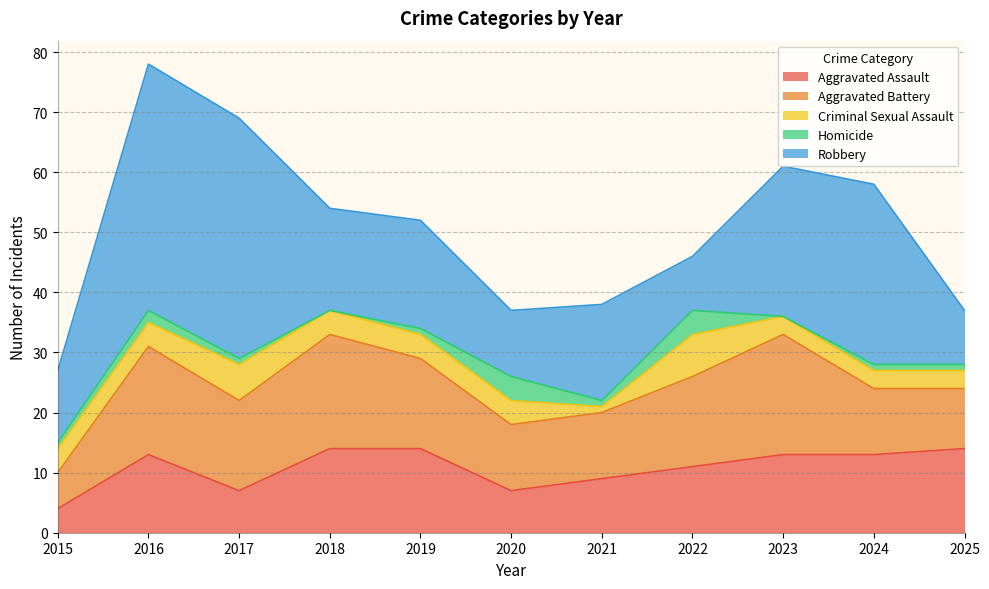

True or false: Aggravated Assault has more than 2 interior local peaks.

False